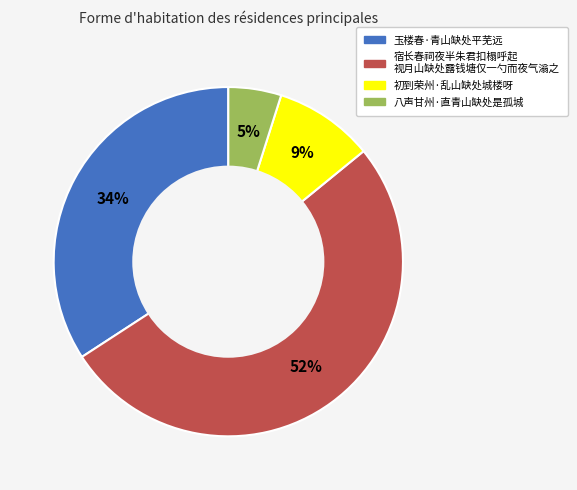

To the nearest percent, what is the difference between the largest and smallest slice percentages?

47%